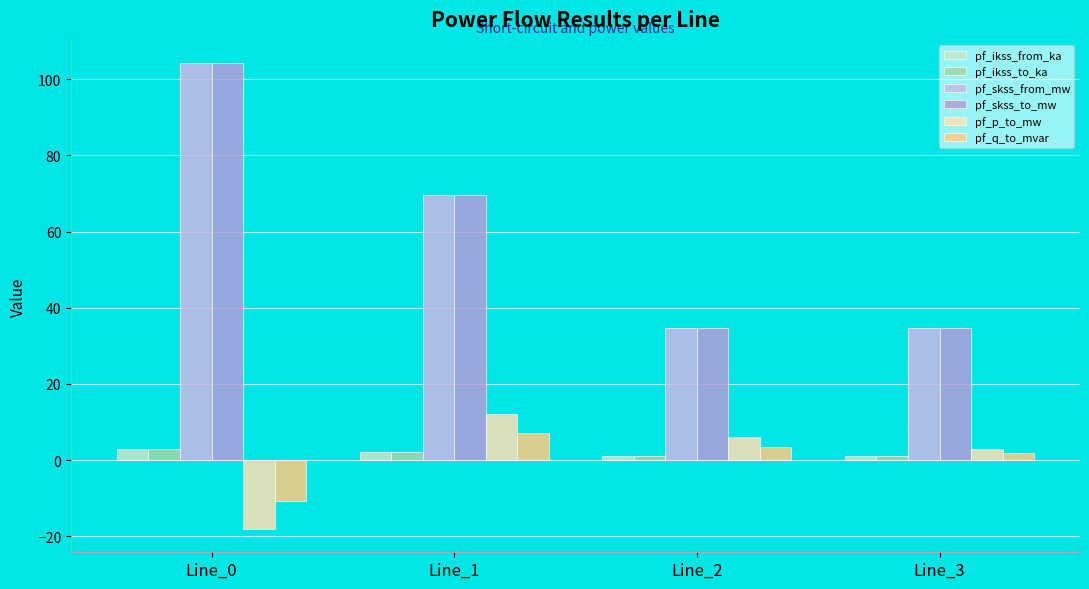

What is the total value across all series at Line_3?

76.3